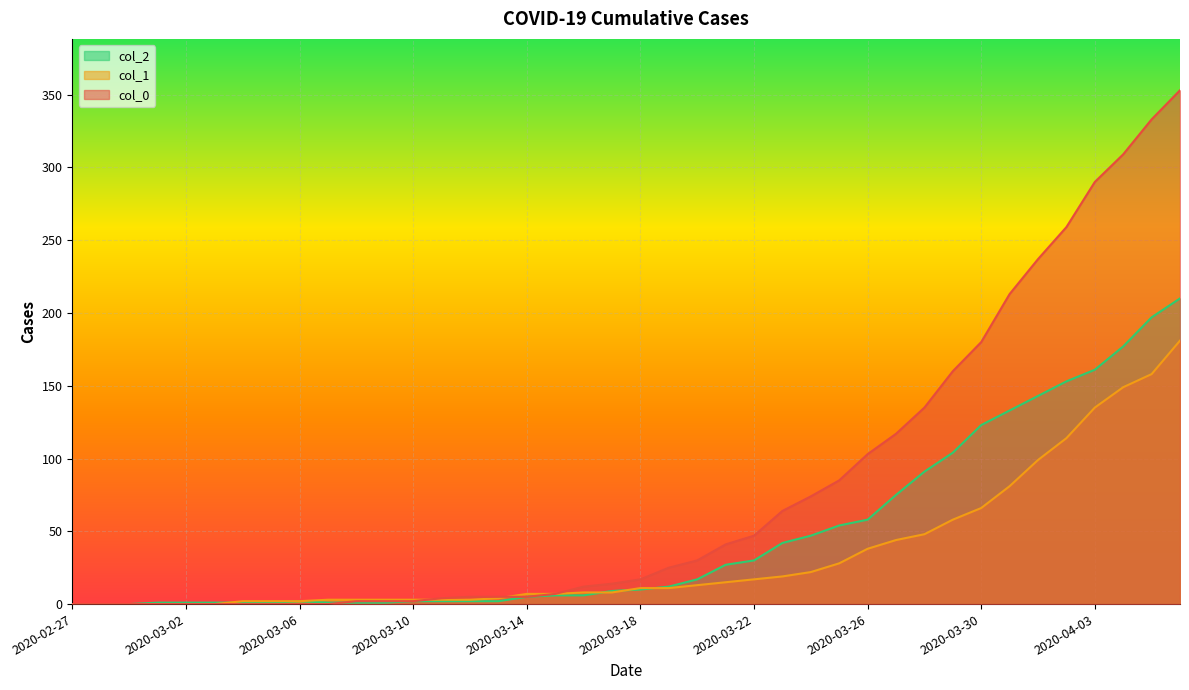

True or false: col_2 has more than 1 interior local peaks.

False